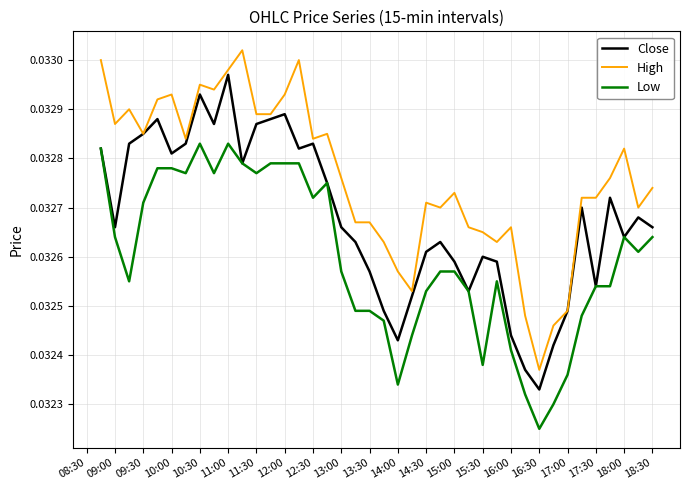

What are all the series names shown in the legend?

Close, High, Low